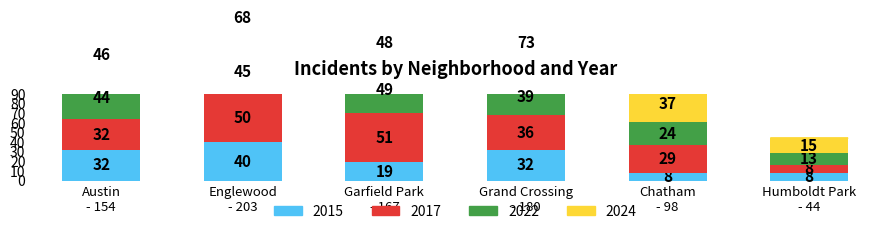

What is the difference between the maximum and second lowest values in the 2024 series?

36